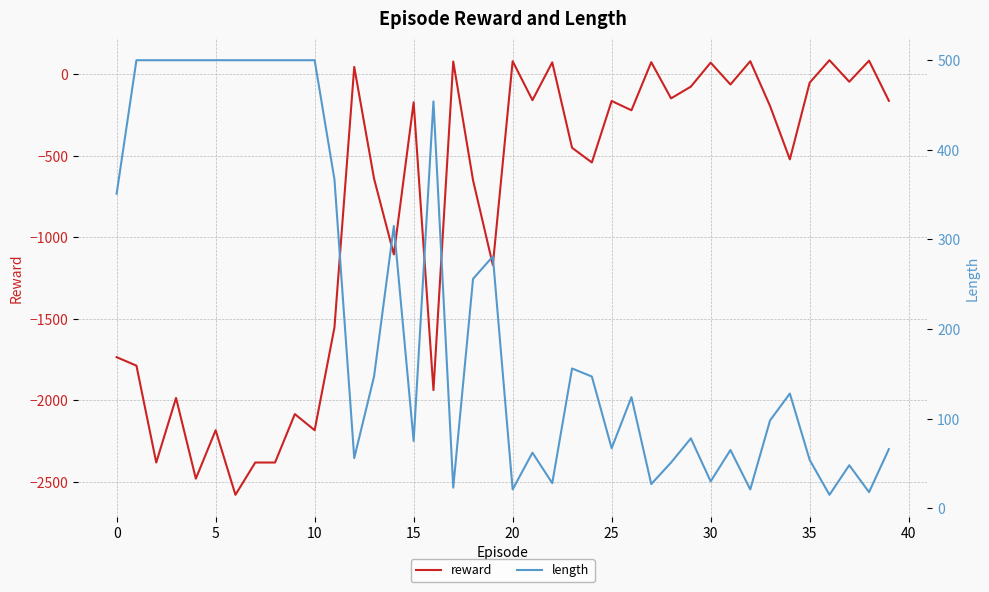

What is the maximum value for reward?

85